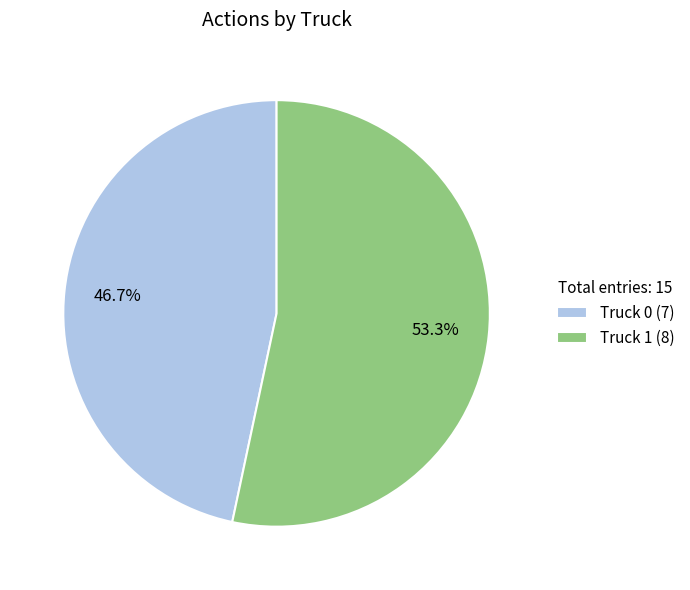

To the nearest percent, what is the difference between the largest and smallest slice percentages?

7%